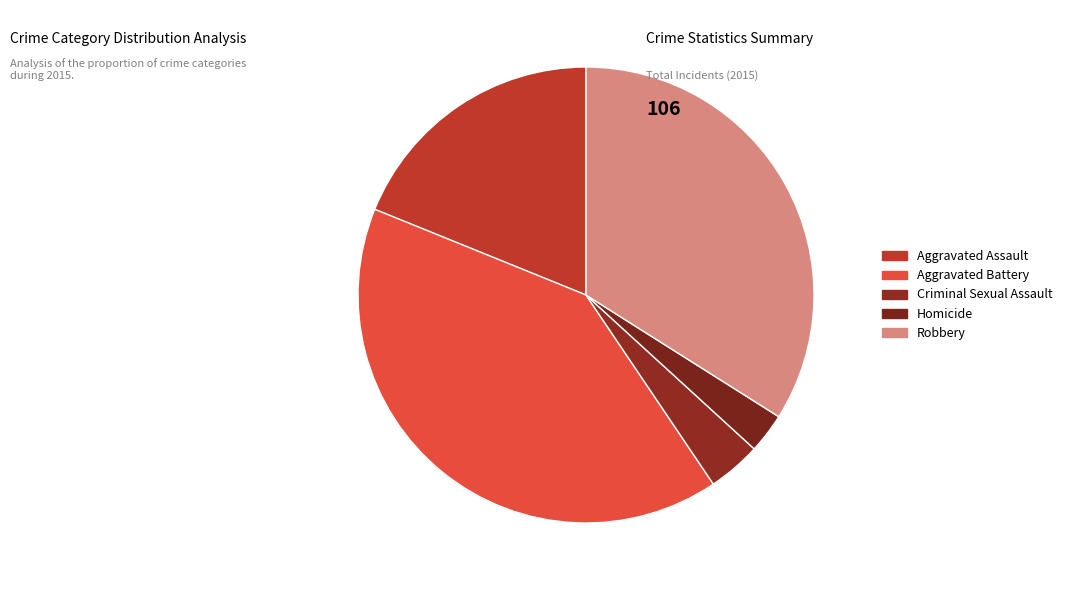

Count the number of slices in the pie.

5